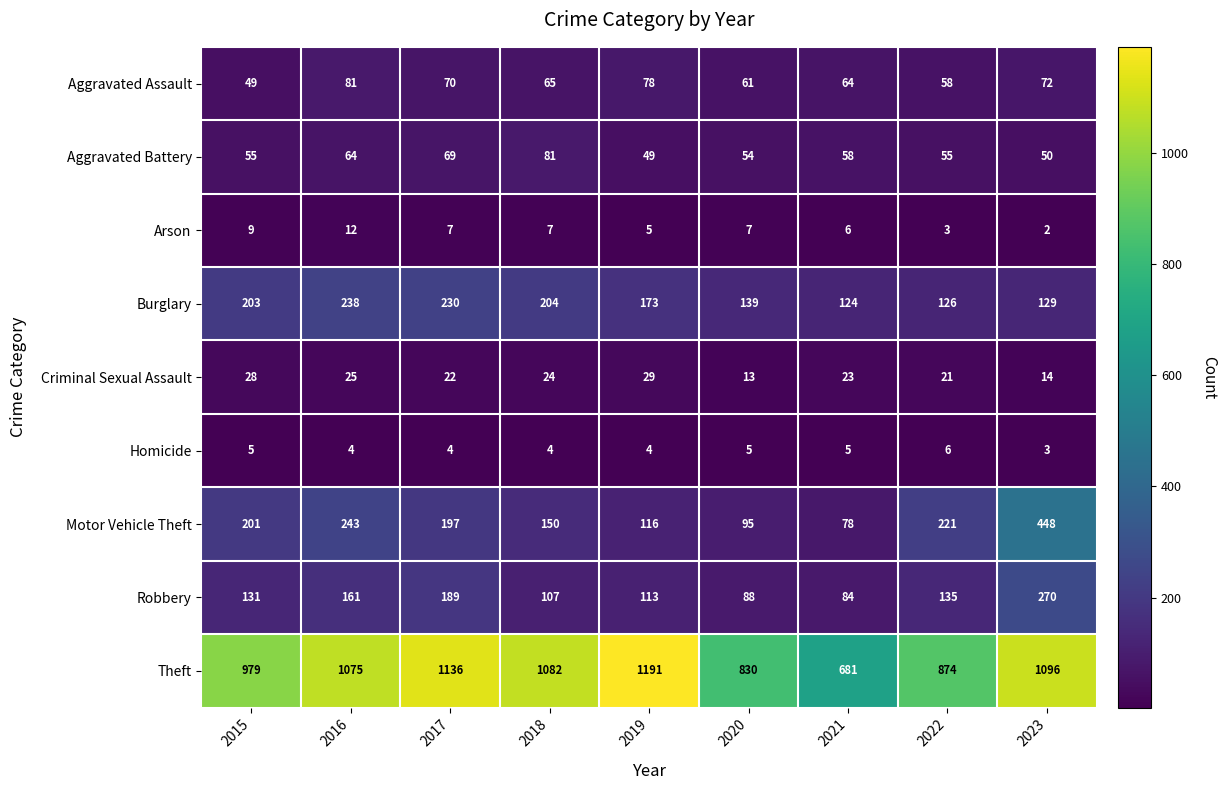

Rank the categories by Theft value from highest to lowest.

2019, 2017, 2023, 2018, 2016, 2015, 2022, 2020, 2021